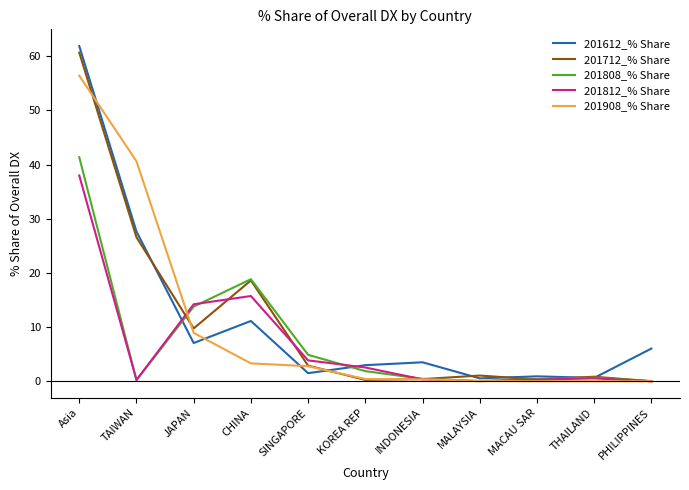

What is the difference between the maximum and minimum values in the 201712_% Share series?

60.7